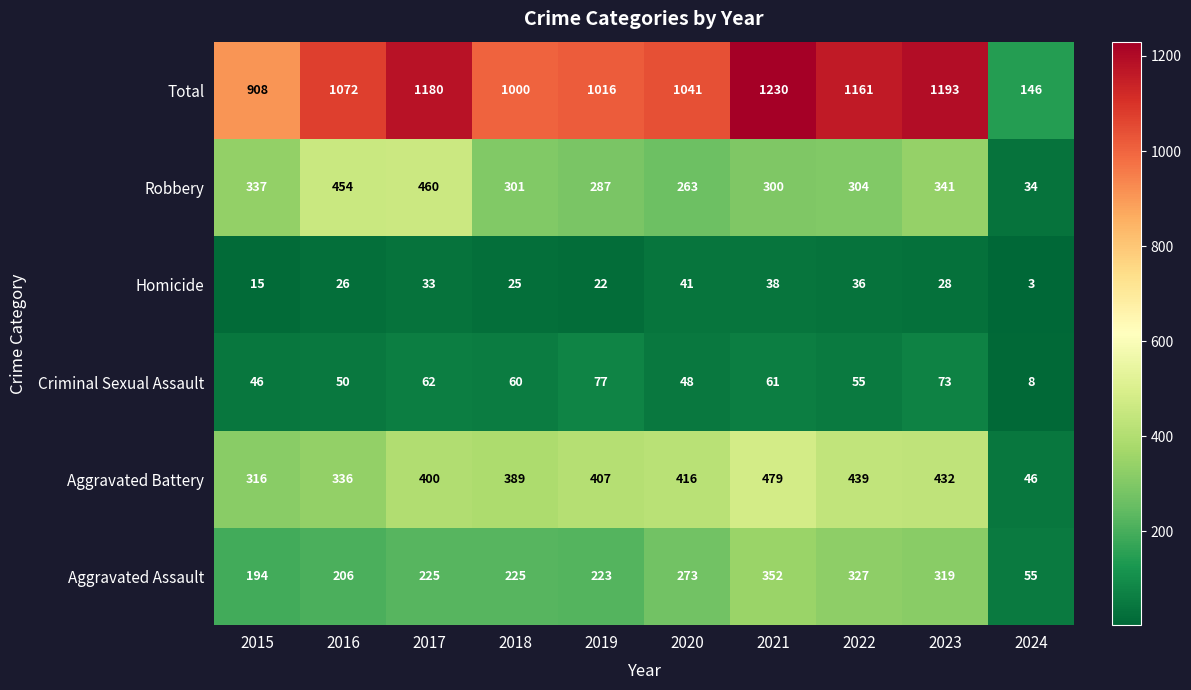

True or false: Aggravated Assault has a value of 225 at 2018.

True